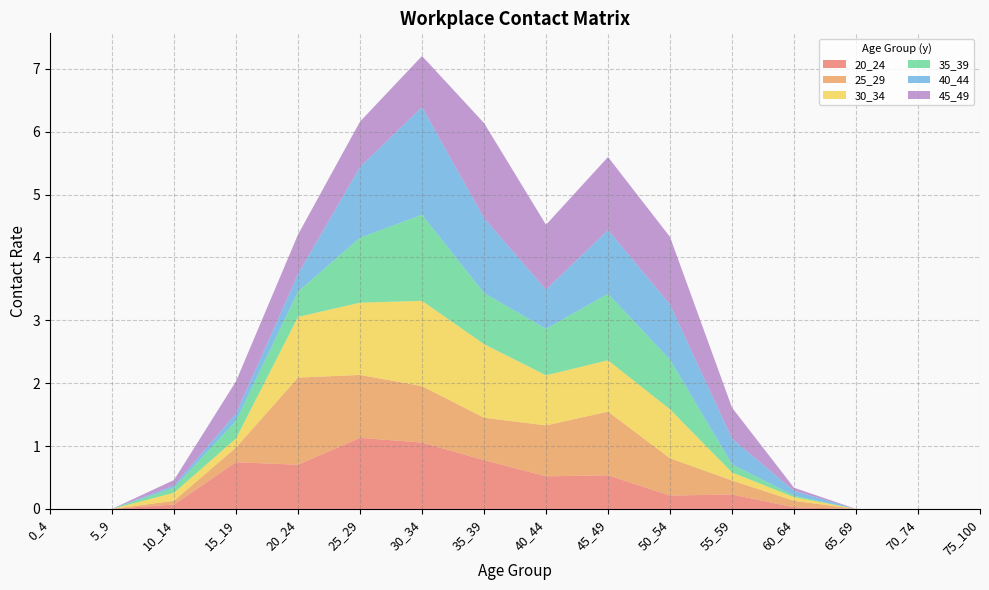

Reading left to right, extract all data points from this chart.

20_24: 0_4=0.0	5_9=0.0	10_14=0.1	15_19=0.7	20_24=0.7	25_29=1.1	30_34=1.1	35_39=0.8	40_44=0.5	45_49=0.5	50_54=0.2	55_59=0.2	60_64=0.0	65_69=0.0	70_74=0.0	75_100=0.0
25_29: 0_4=0.0	5_9=0.0	10_14=0.1	15_19=0.2	20_24=1.4	25_29=1.0	30_34=0.9	35_39=0.7	40_44=0.8	45_49=1.0	50_54=0.6	55_59=0.2	60_64=0.1	65_69=0.0	70_74=0.0	75_100=0.0
30_34: 0_4=0.0	5_9=0.0	10_14=0.1	15_19=0.1	20_24=1.0	25_29=1.1	30_34=1.4	35_39=1.2	40_44=0.8	45_49=0.8	50_54=0.8	55_59=0.1	60_64=0.1	65_69=0.0	70_74=0.0	75_100=0.0
35_39: 0_4=0.0	5_9=0.0	10_14=0.1	15_19=0.3	20_24=0.4	25_29=1.0	30_34=1.4	35_39=0.8	40_44=0.7	45_49=1.1	50_54=0.8	55_59=0.1	60_64=0.0	65_69=0.0	70_74=0.0	75_100=0.0
40_44: 0_4=0.0	5_9=0.0	10_14=0.0	15_19=0.1	20_24=0.3	25_29=1.1	30_34=1.7	35_39=1.2	40_44=0.6	45_49=1.0	50_54=0.9	55_59=0.4	60_64=0.1	65_69=0.0	70_74=0.0	75_100=0.0
45_49: 0_4=0.0	5_9=0.0	10_14=0.1	15_19=0.5	20_24=0.6	25_29=0.7	30_34=0.8	35_39=1.5	40_44=1.0	45_49=1.2	50_54=1.1	55_59=0.5	60_64=0.0	65_69=0.0	70_74=0.0	75_100=0.0